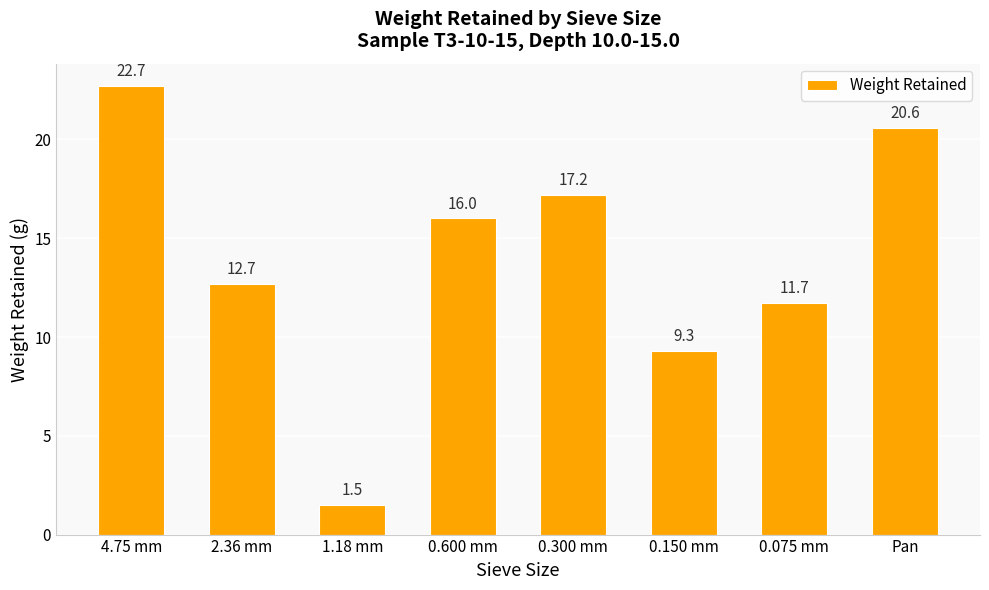

The chart shows a value of 5.6 at 2.36 mm. True or false?

False